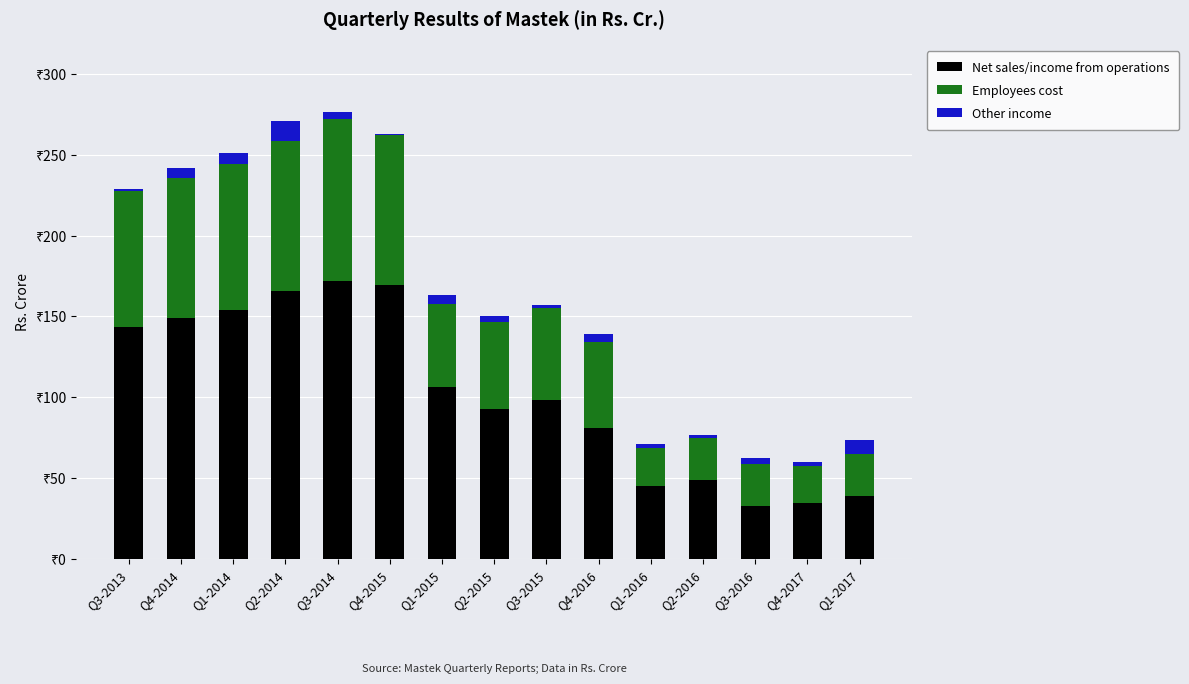

Are the bars horizontal?

No